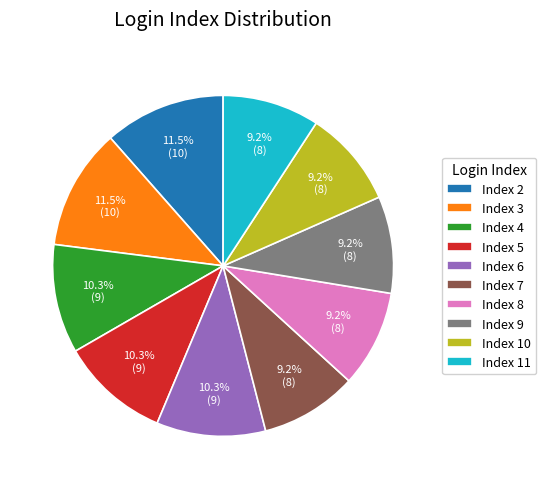

Which has a higher value, Index 3 or Index 11?

Index 3